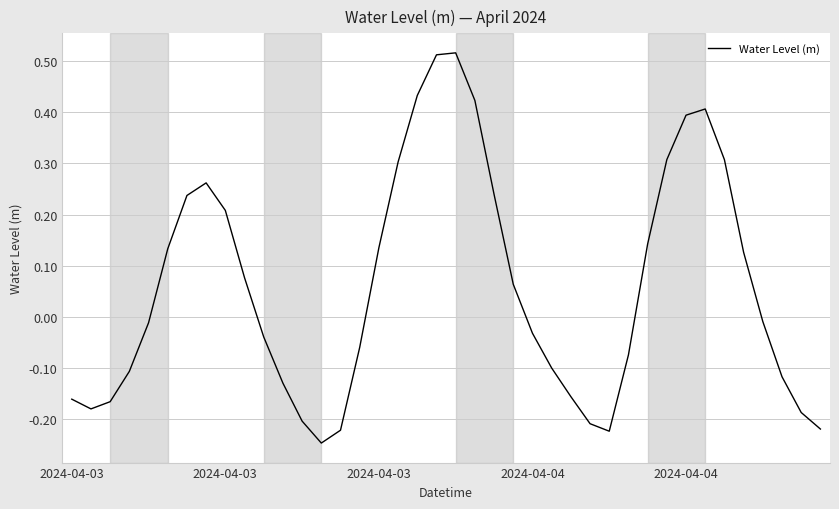

How many lines are shown in the chart?

1